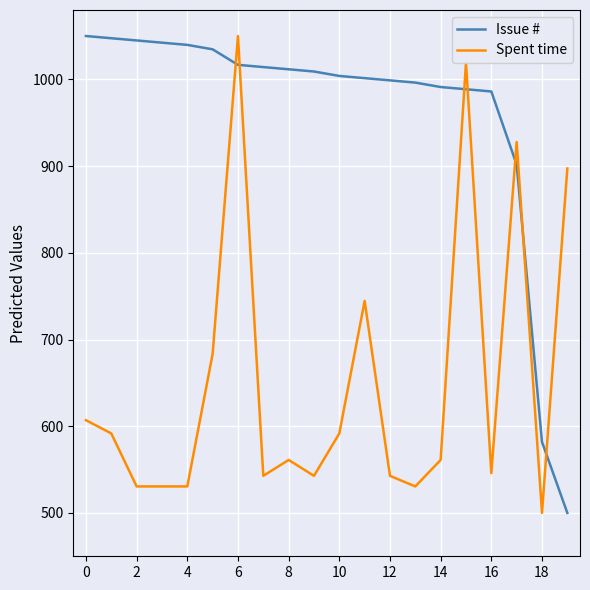

What is the difference between the maximum and minimum values in the Spent time series?

550.0